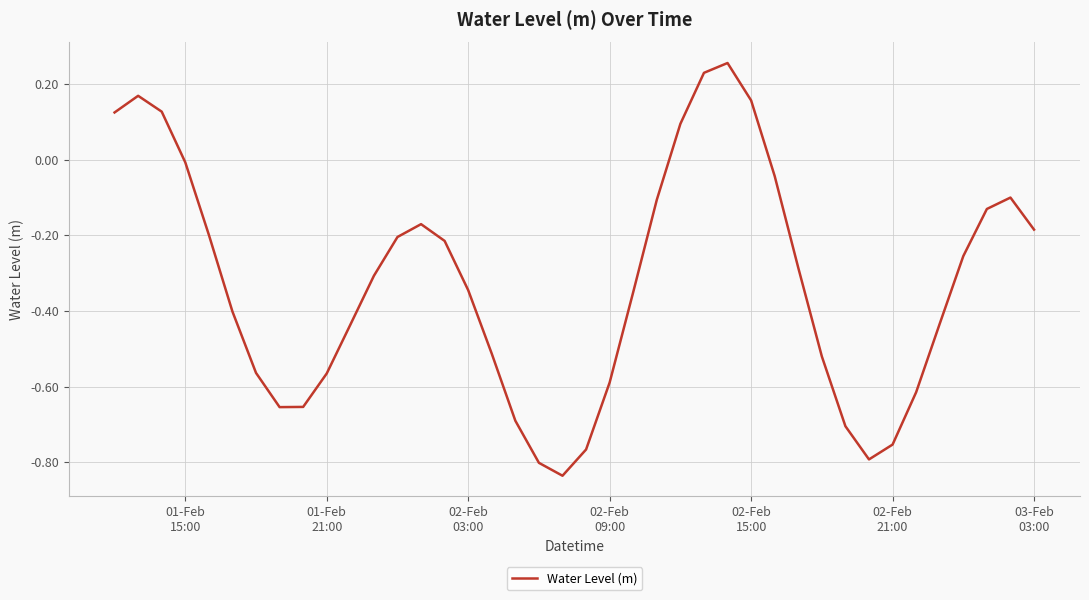

What is the difference between the maximum and minimum values?

1.1